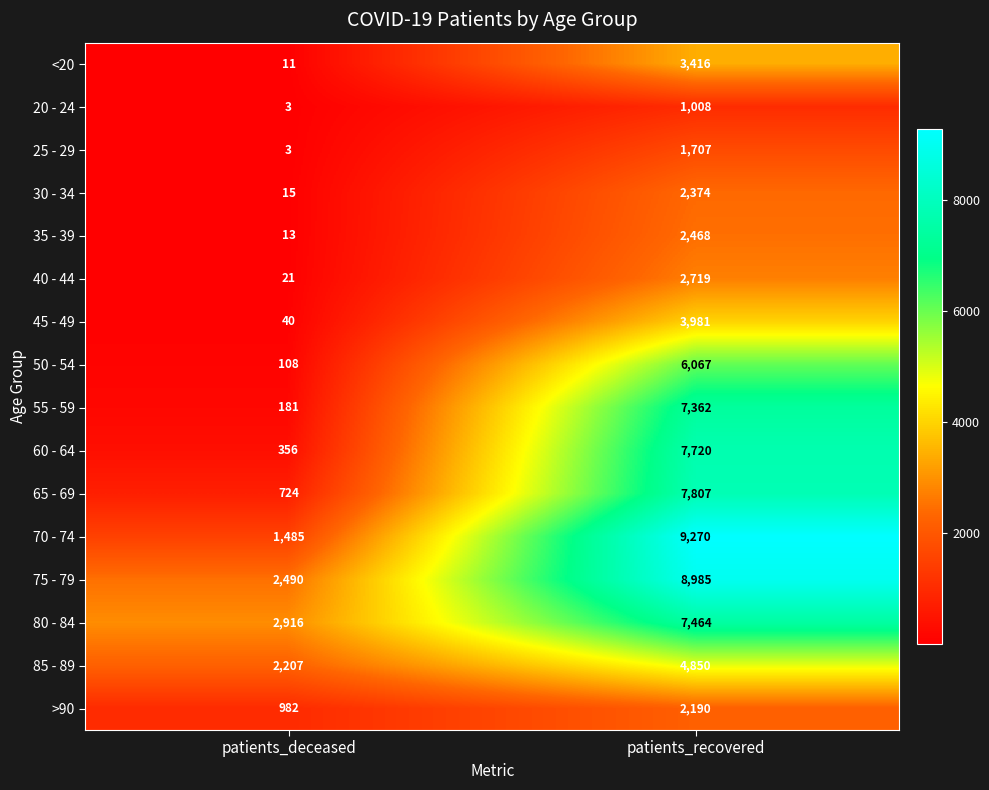

How many data points does each series have?

2